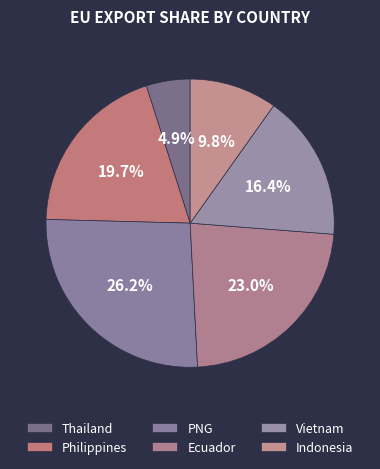

Between PNG and Ecuador, which is larger?

PNG